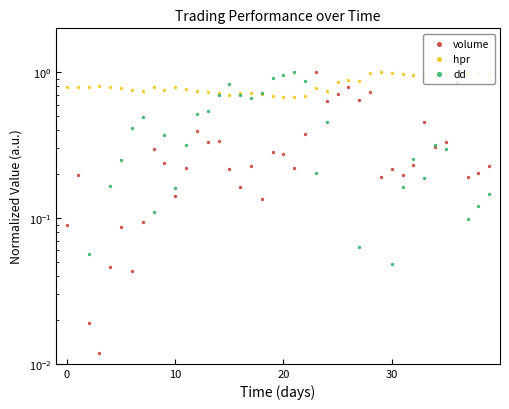

What is the total value across all series at 24?

1.8